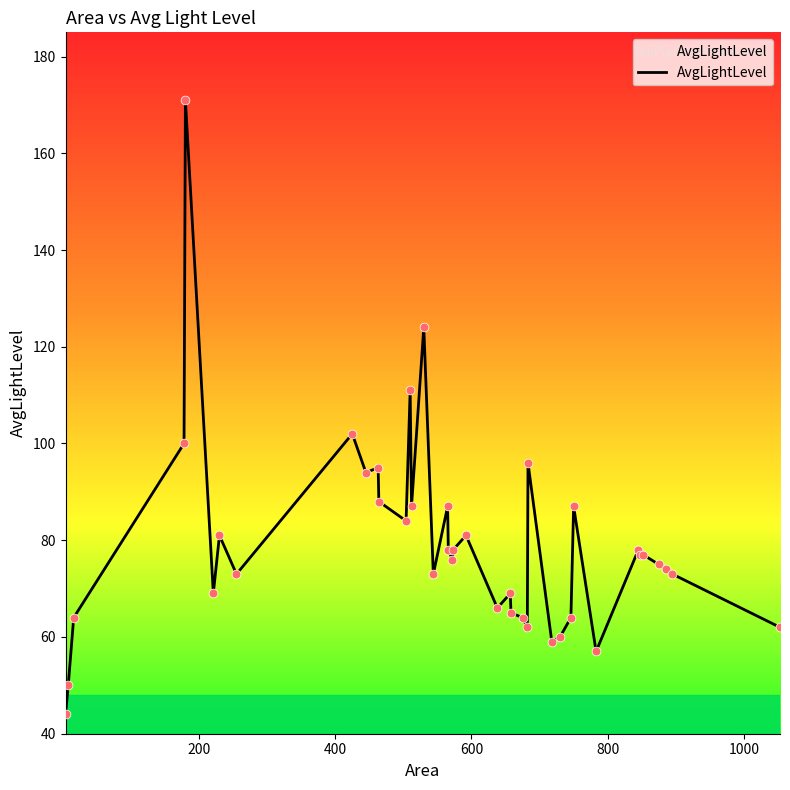

What is the minimum value shown in the chart?

44